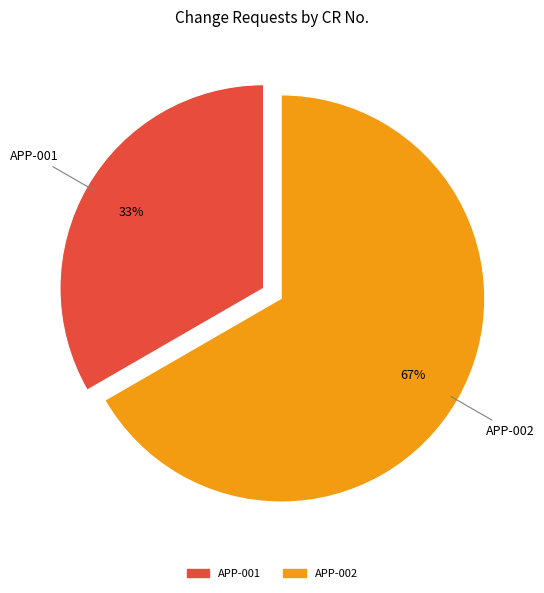

Combined, do APP-002 and APP-001 account for over 50%?

Yes